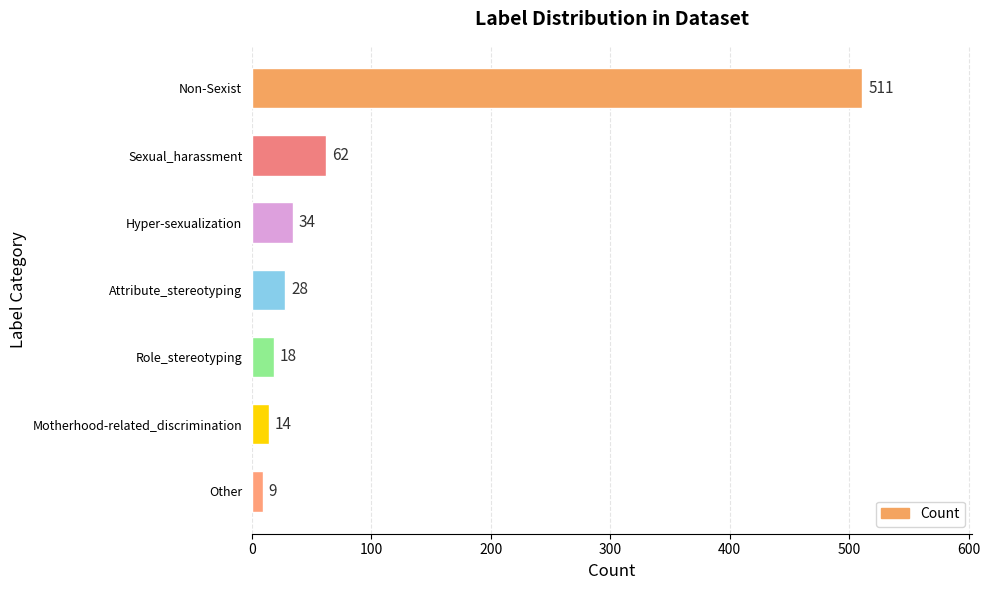

What is the sum of all values?

676